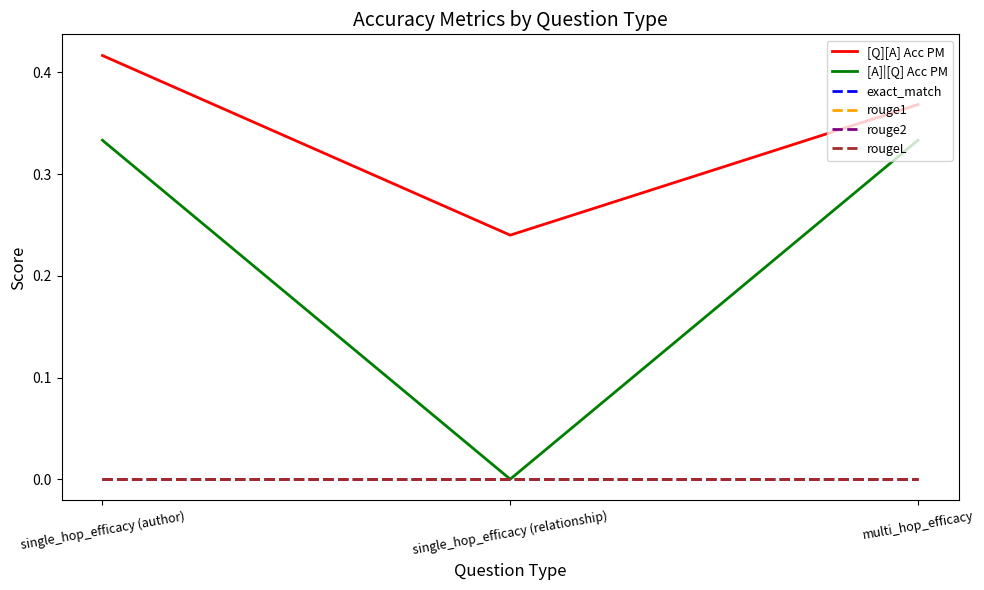

Does the chart display data point markers on the line(s)?

No